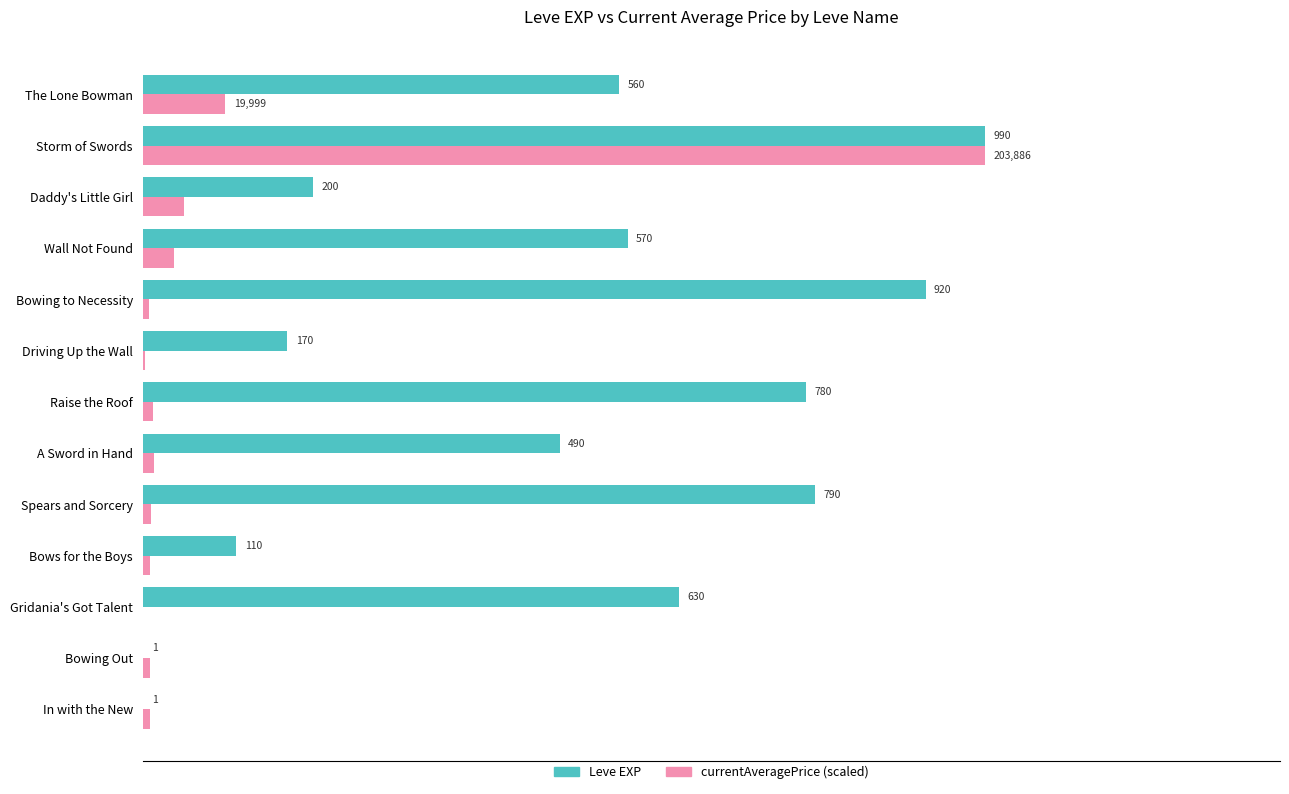

Which category has the highest value across all series?

Storm of Swords